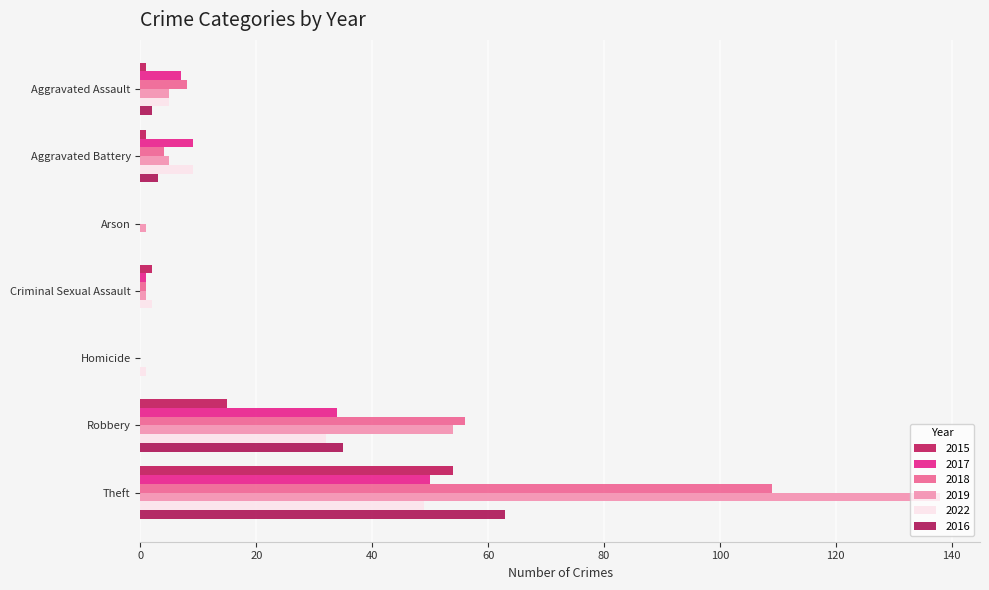

What are all the series names shown in the legend?

2015, 2017, 2018, 2019, 2022, 2016